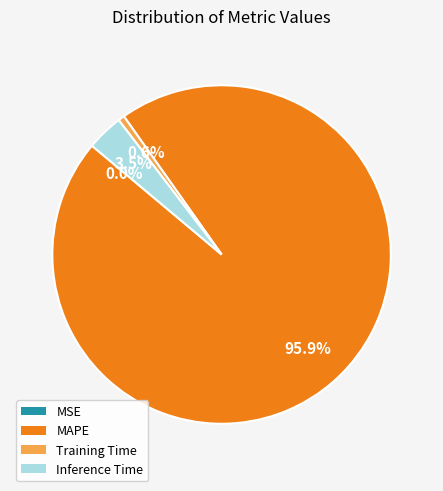

Does any single category account for the majority?

Yes